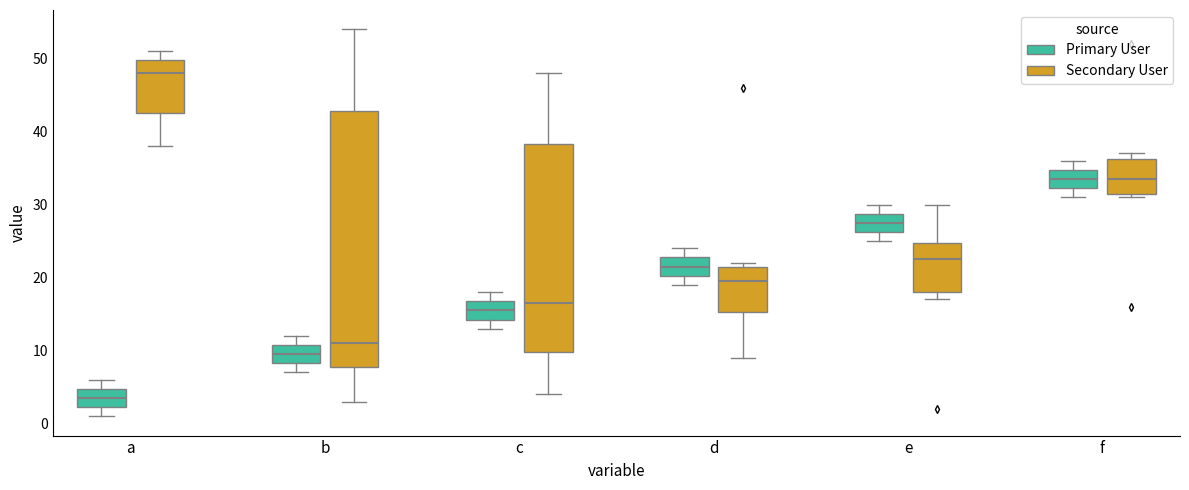

Reading left to right, transcribe this box plot: for each box, give where its median line is, the range the box spans, and where its two whiskers end, as read against the y-axis. The values are not printed on the chart, so give them approximately, as read against the axis.

a (Primary User): median 4, box 2 to 5, whiskers 1 to 6
a (Secondary User): median 48, box 43 to 50, whiskers 38 to 51
b (Primary User): median 10, box 8 to 11, whiskers 7 to 12
b (Secondary User): median 11, box 8 to 43, whiskers 3 to 54
c (Primary User): median 16, box 14 to 17, whiskers 13 to 18
c (Secondary User): median 17, box 10 to 38, whiskers 4 to 48
d (Primary User): median 22, box 20 to 23, whiskers 19 to 24
d (Secondary User): median 20, box 15 to 22, whiskers 9 to 22 (just above the box's upper edge)
e (Primary User): median 28, box 26 to 29, whiskers 25 to 30
e (Secondary User): median 23, box 18 to 25, whiskers 17 to 30
f (Primary User): median 34, box 32 to 35, whiskers 31 to 36
f (Secondary User): median 34, box 32 to 36, whiskers 31 to 37